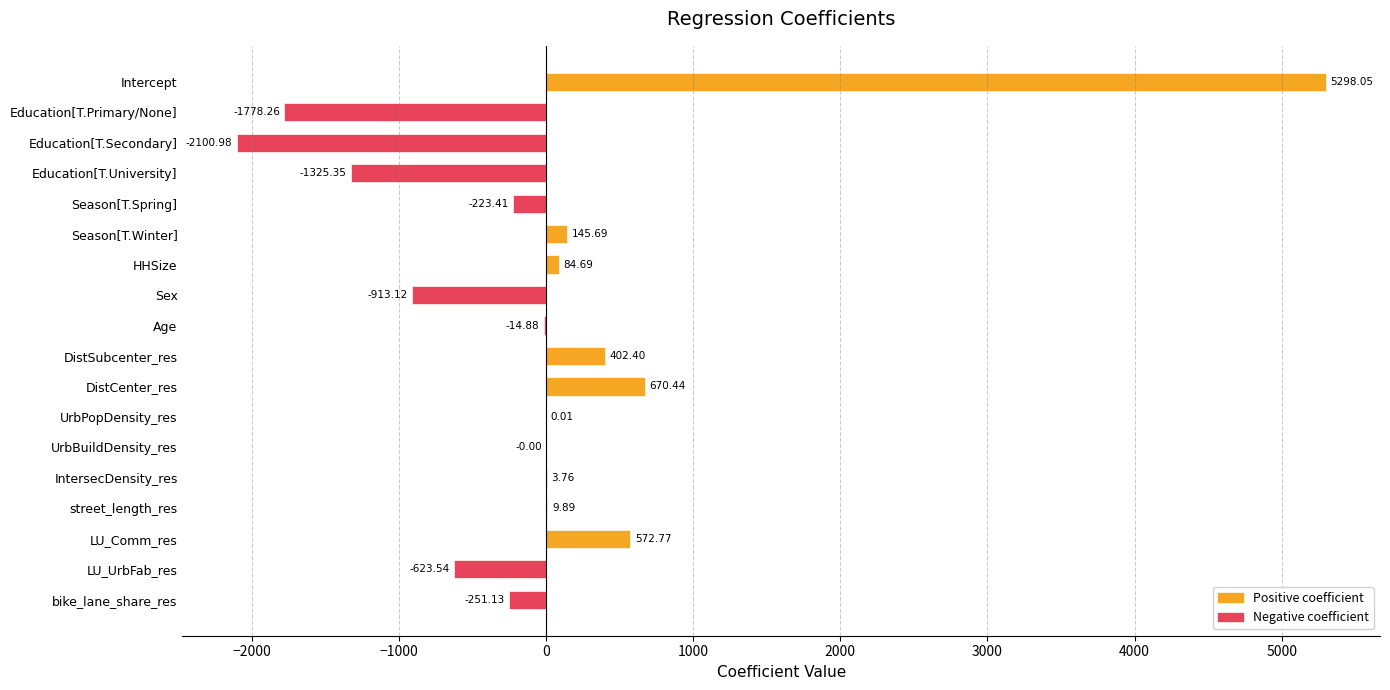

What is the maximum value shown in the chart?

5298.0